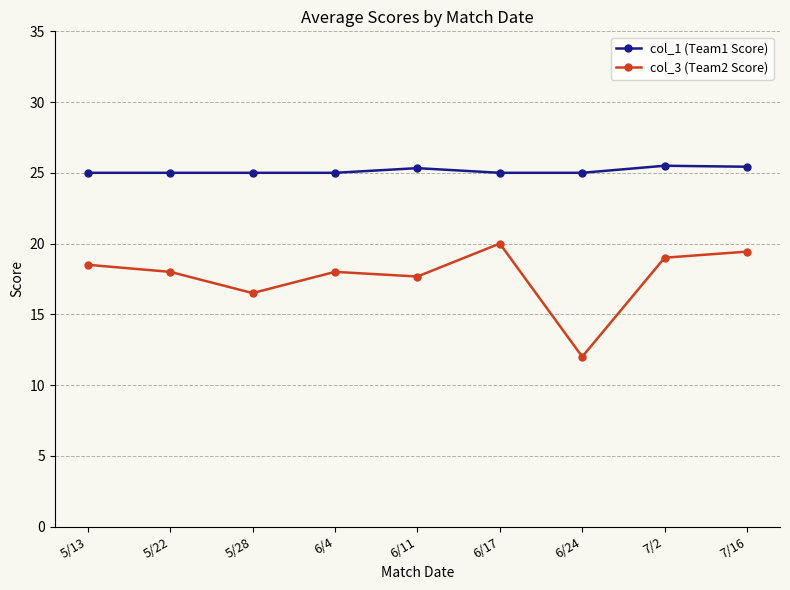

What is the average value of the col_3 (Team2 Score) series?

17.7